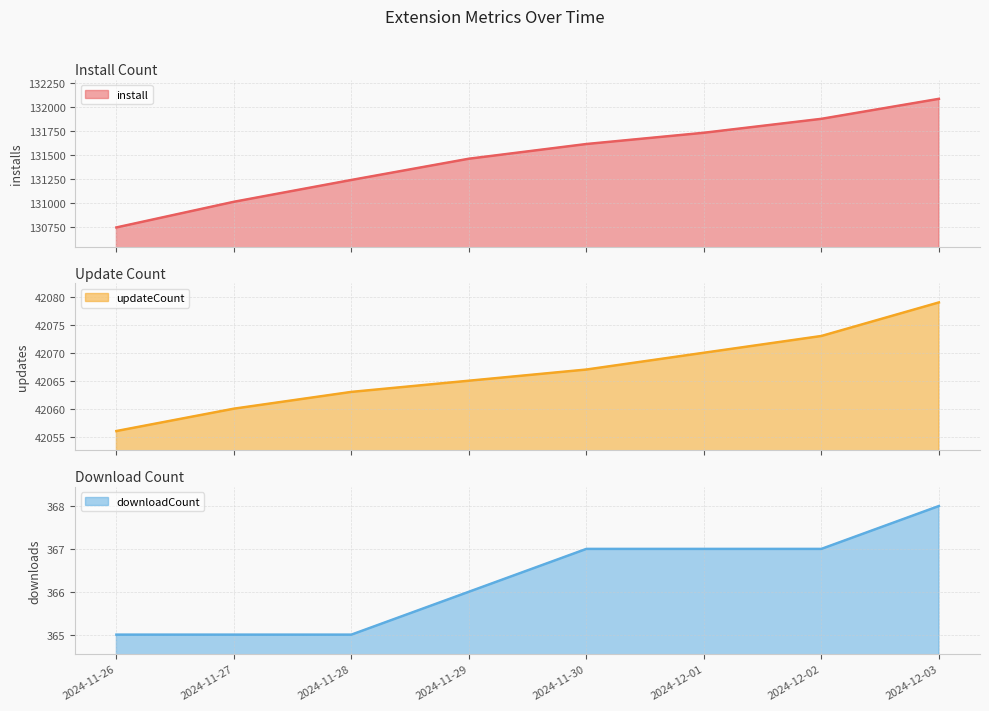

Which category has the highest value in the updateCount series?

2024-12-03